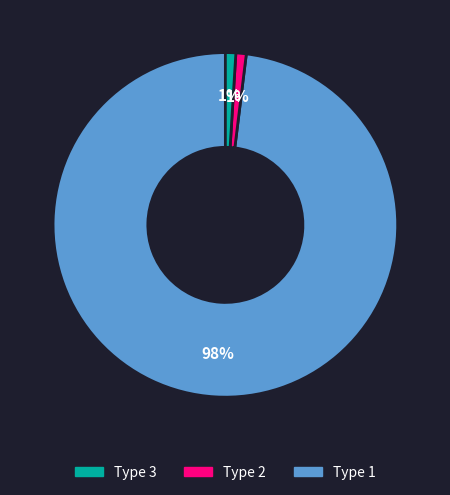

Is there a majority slice in this chart?

Yes